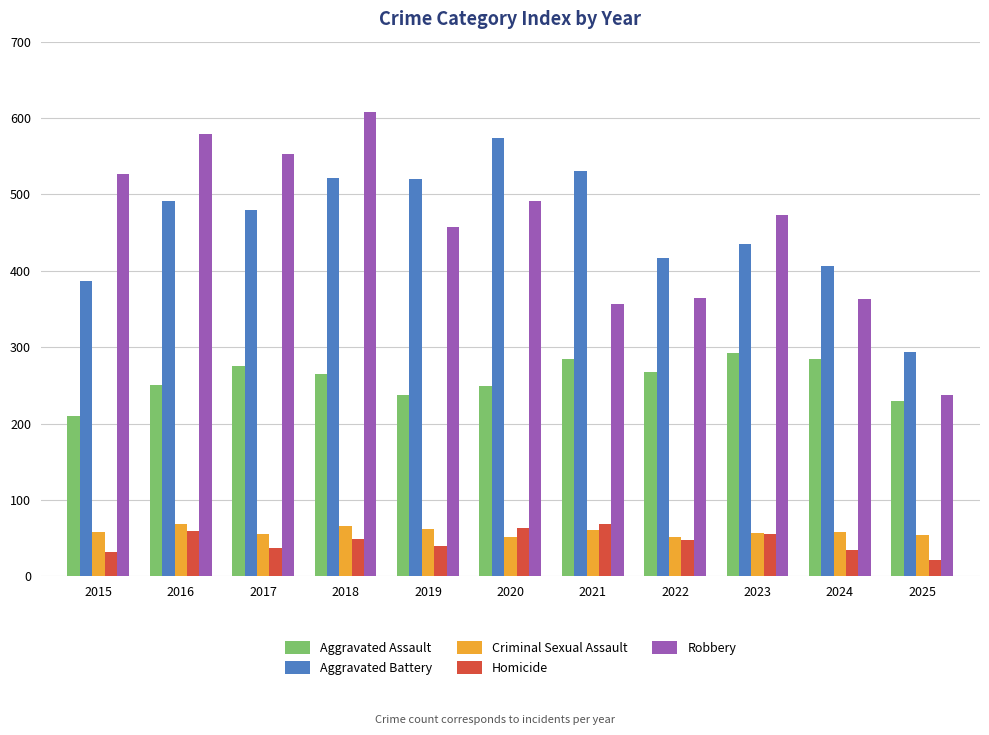

What is the sum of the Criminal Sexual Assault values at 2018 and 2020?

117